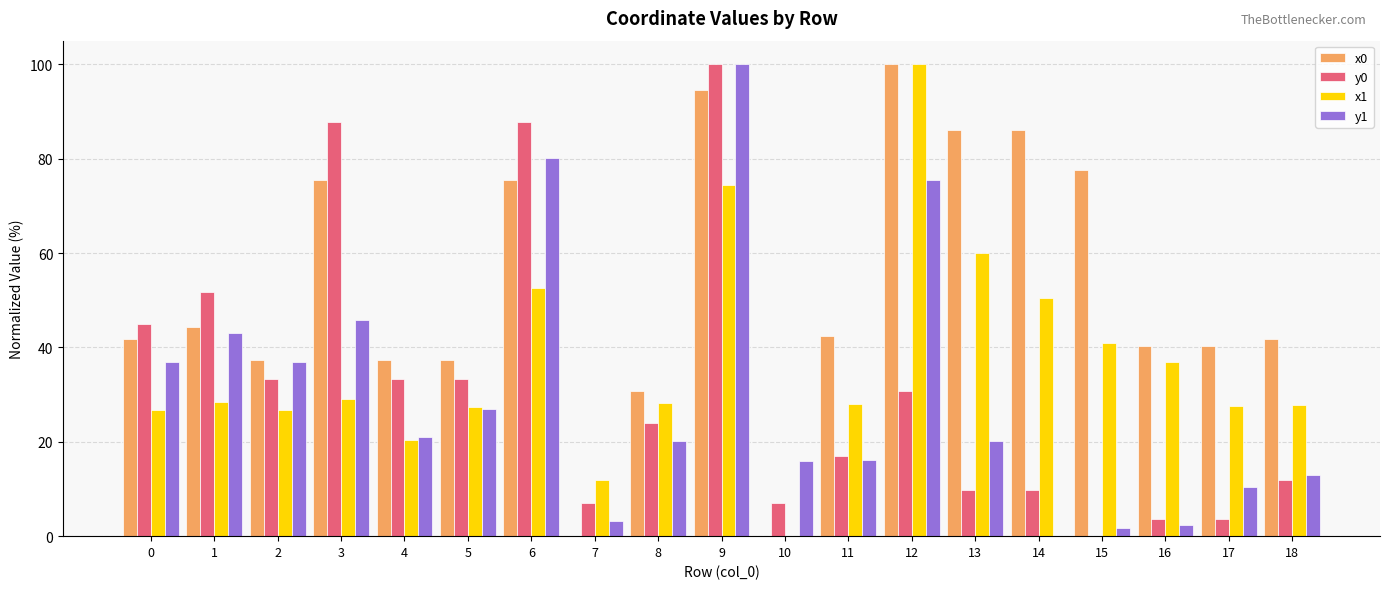

What is the greatest value displayed?

100.0